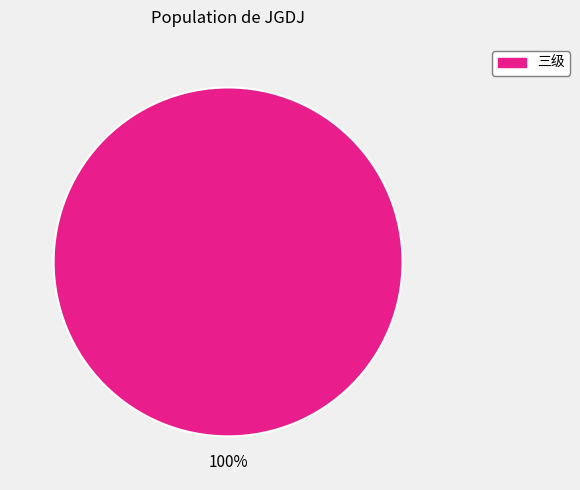

Is it true that 三级 is 100% of the pie?

True